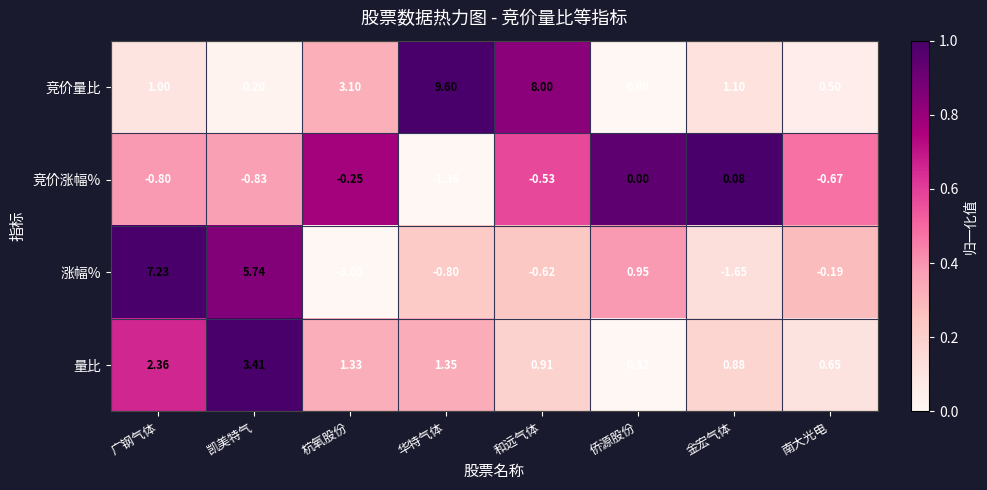

At how many categories does at least one series exceed 0?

8